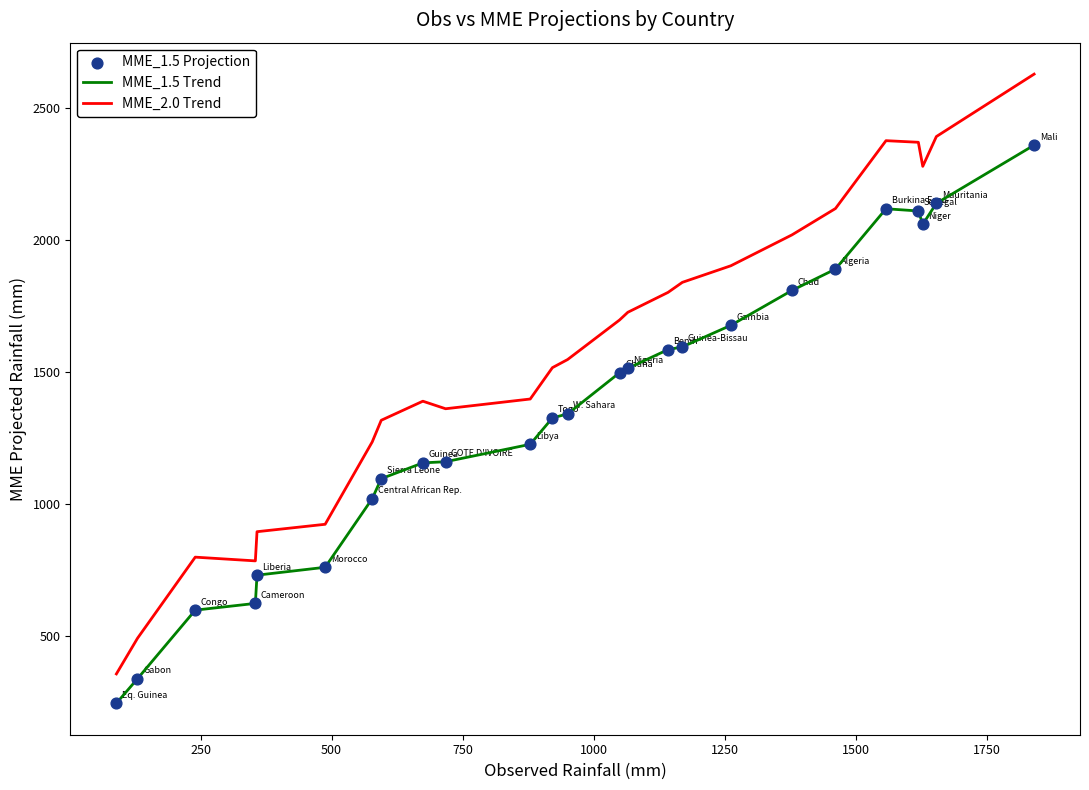

What is the difference between the maximum and minimum values in the MME_1.5 Trend series?

2111.8